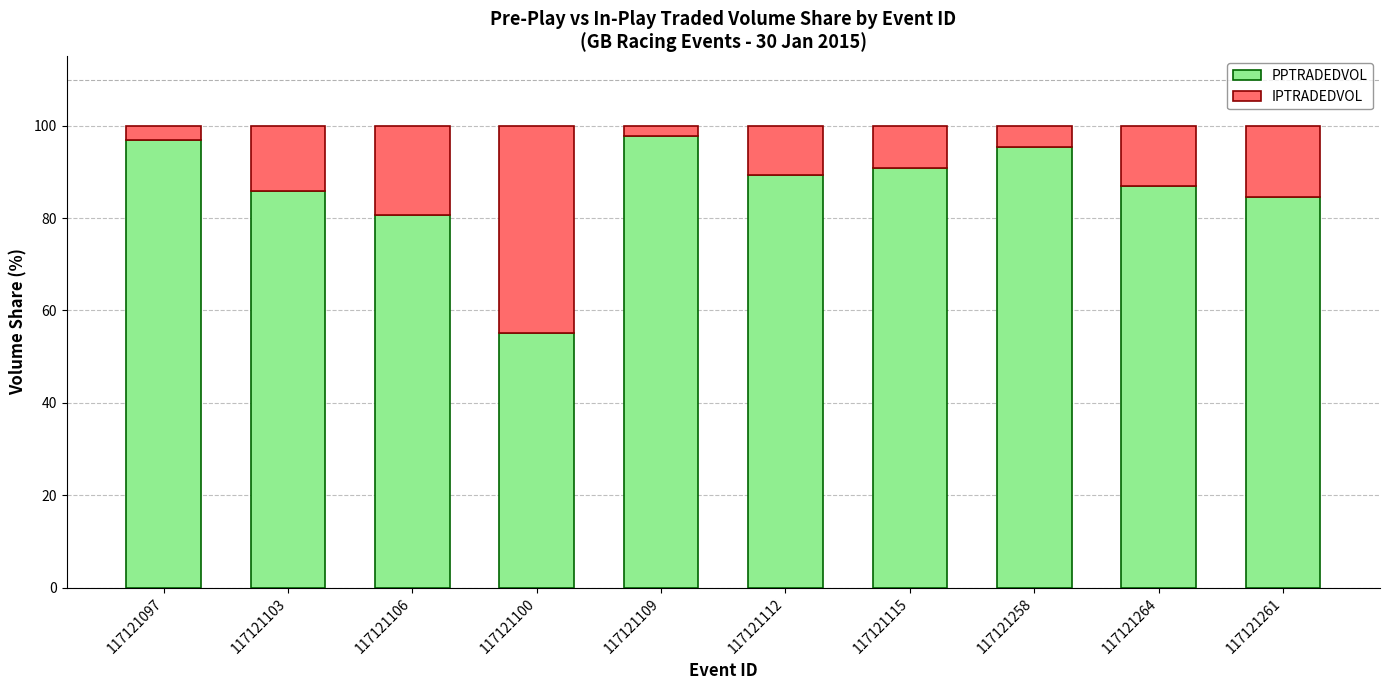

What is the lowest value of the PPTRADEDVOL series?

55.1